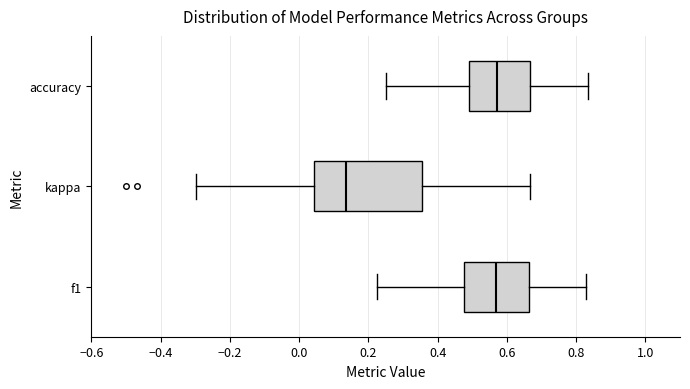

Which box is the widest, from its left edge to its right edge?

kappa